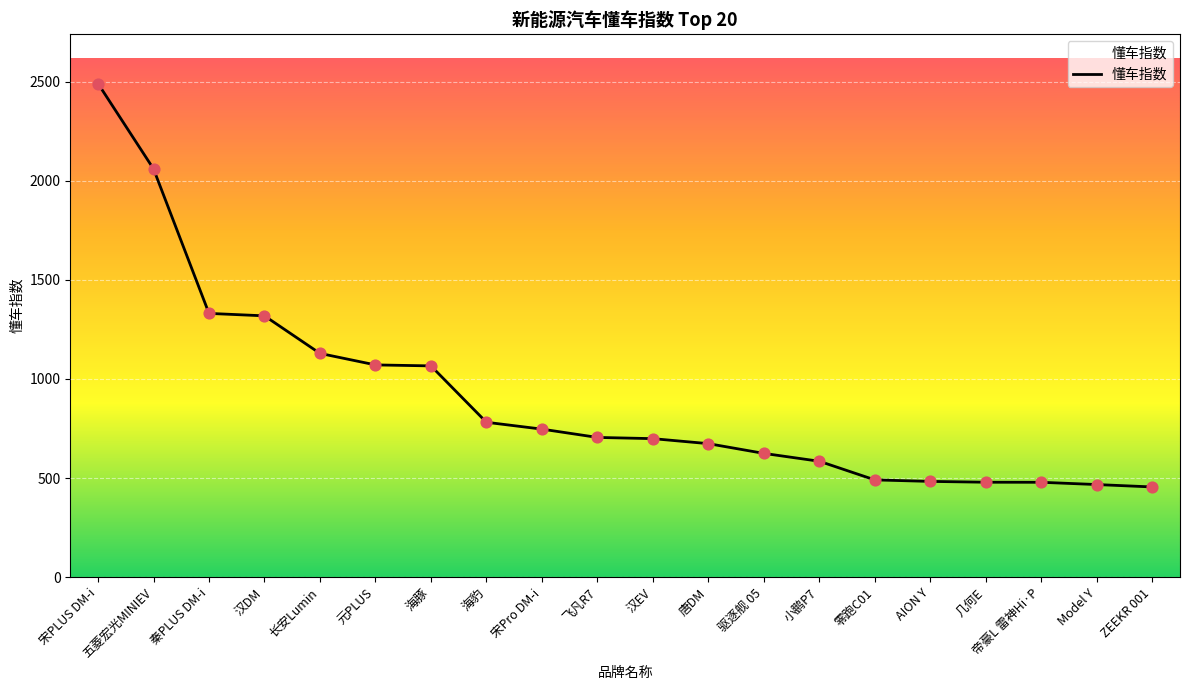

What is the change in value from 元PLUS to 唐DM?

-397.2